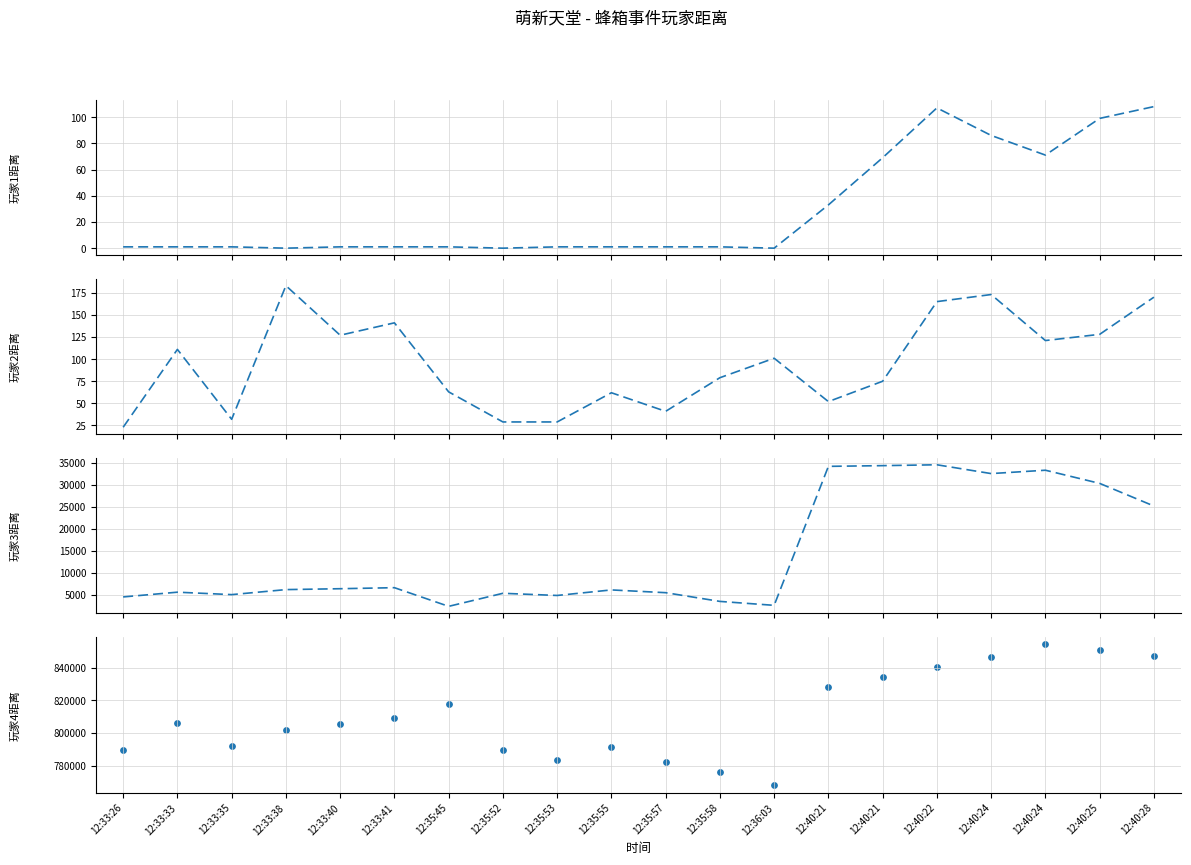

At how many categories does at least one series exceed 775879?

19